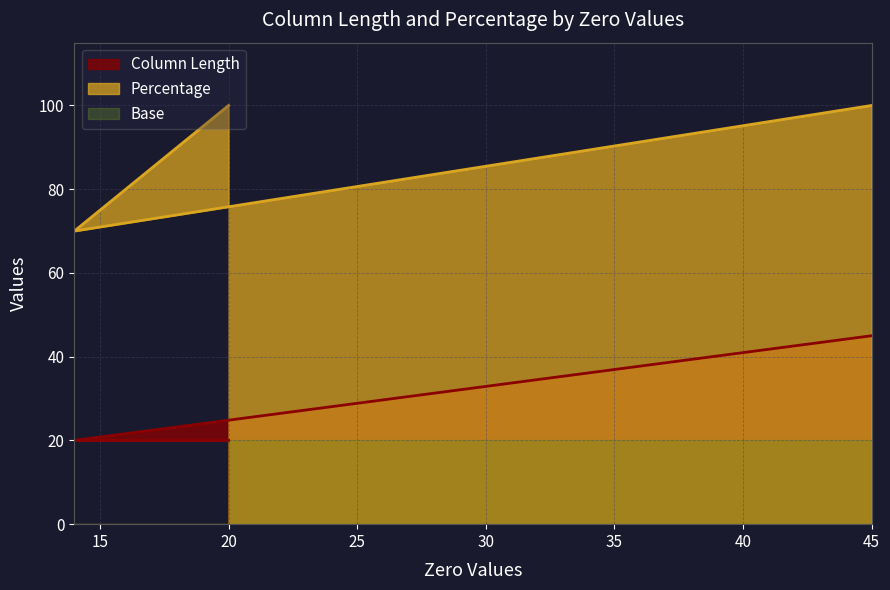

Rank the series by their maximum value, from lowest to highest.

Base, Column Length, Percentage